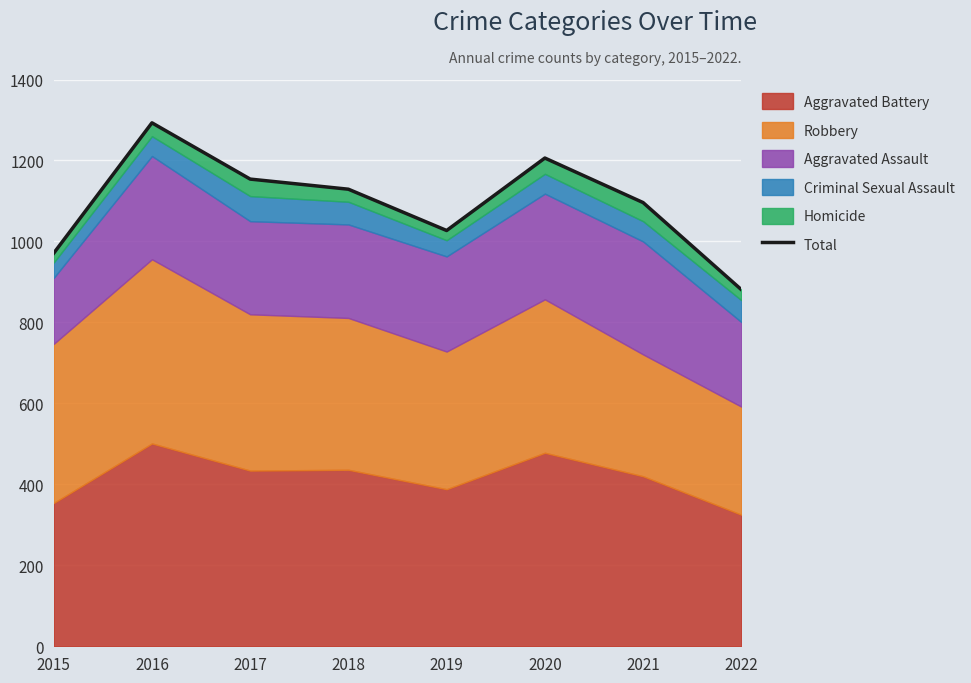

True or false: the data shows 1206 at 2020.

True